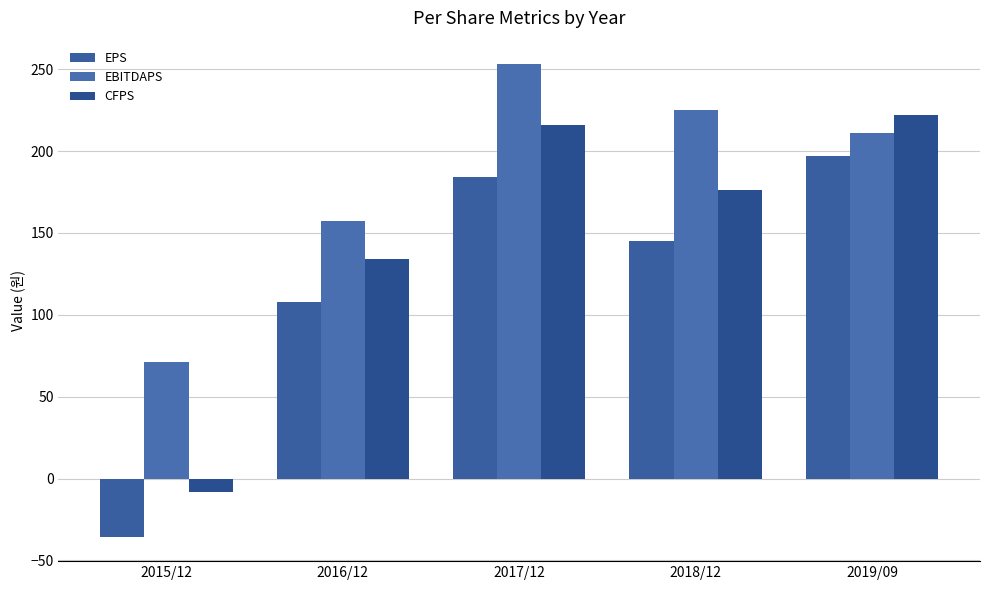

What are all the series names shown in the legend?

EPS, EBITDAPS, CFPS